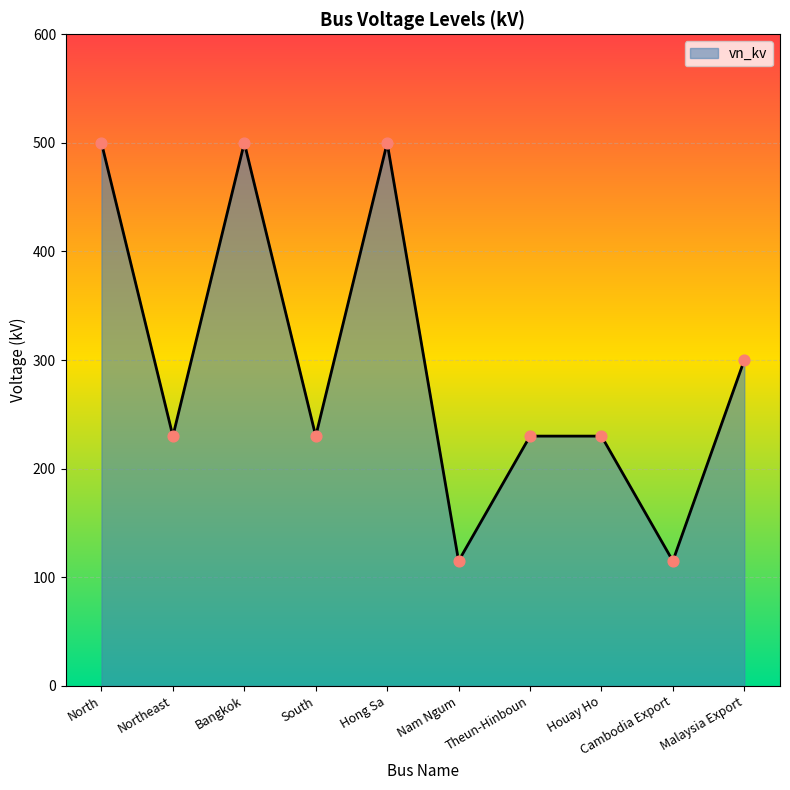

What is the change in value from Bangkok to Nam Ngum?

-385